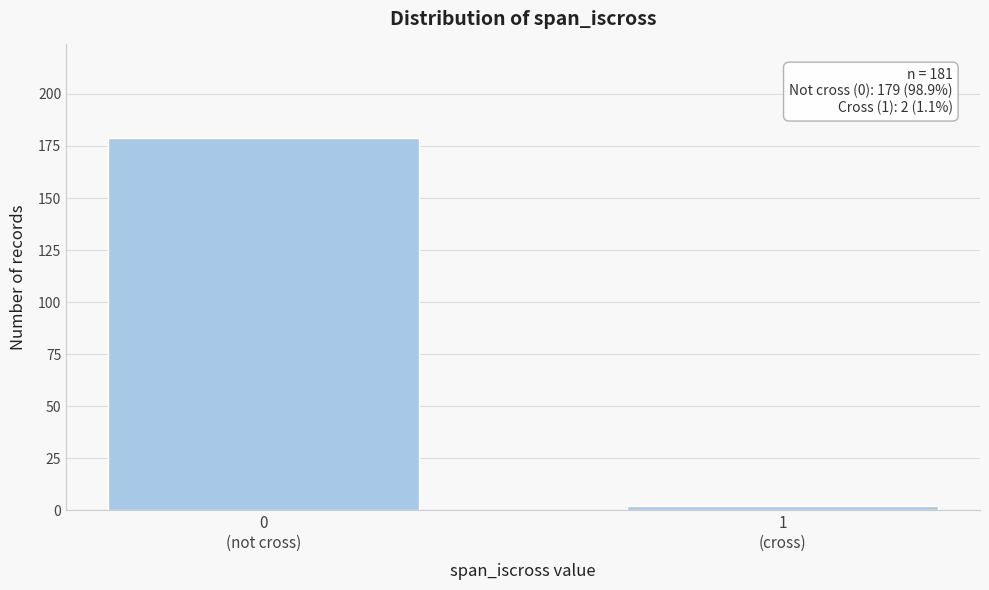

Reading left to right, transcribe all the data shown in this chart.

179	2